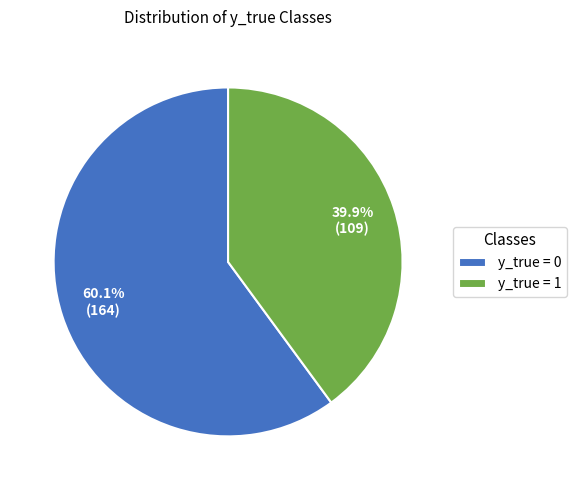

Do y_true = 1 and y_true = 0 together represent more than half of the pie?

Yes